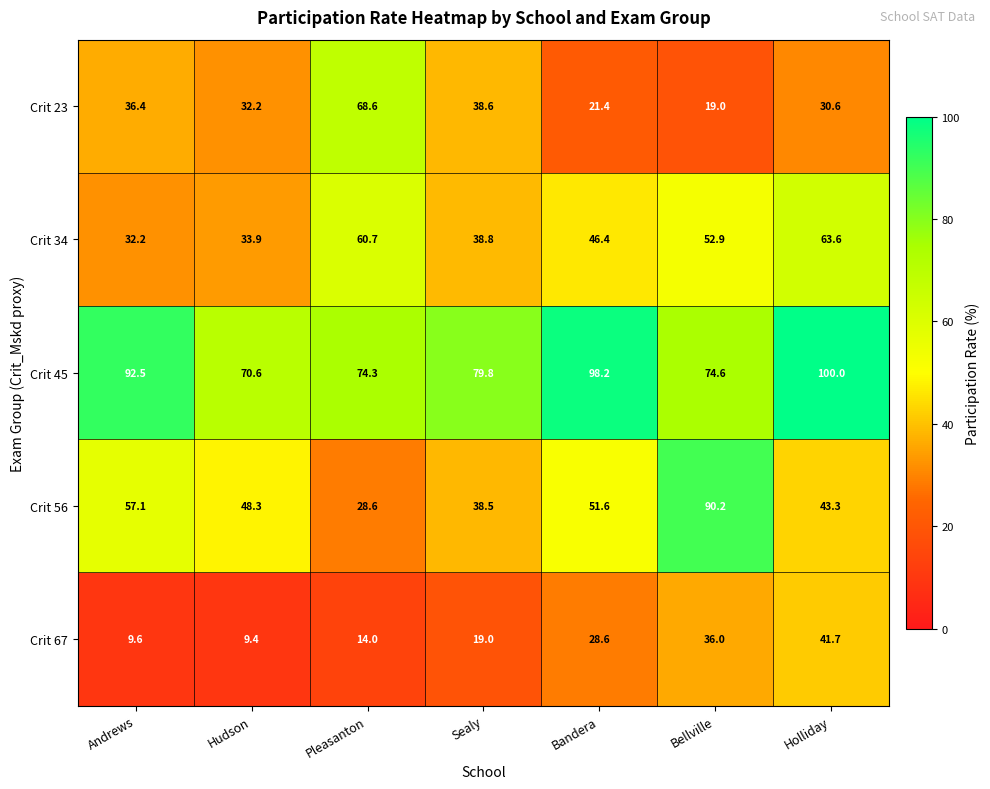

Which series has the largest range (max minus min)?

Crit 56